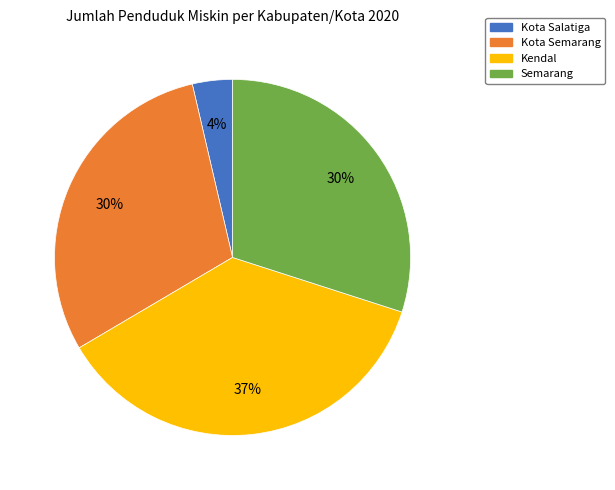

To the nearest percent, what is the difference between the largest and smallest slice percentages?

33%